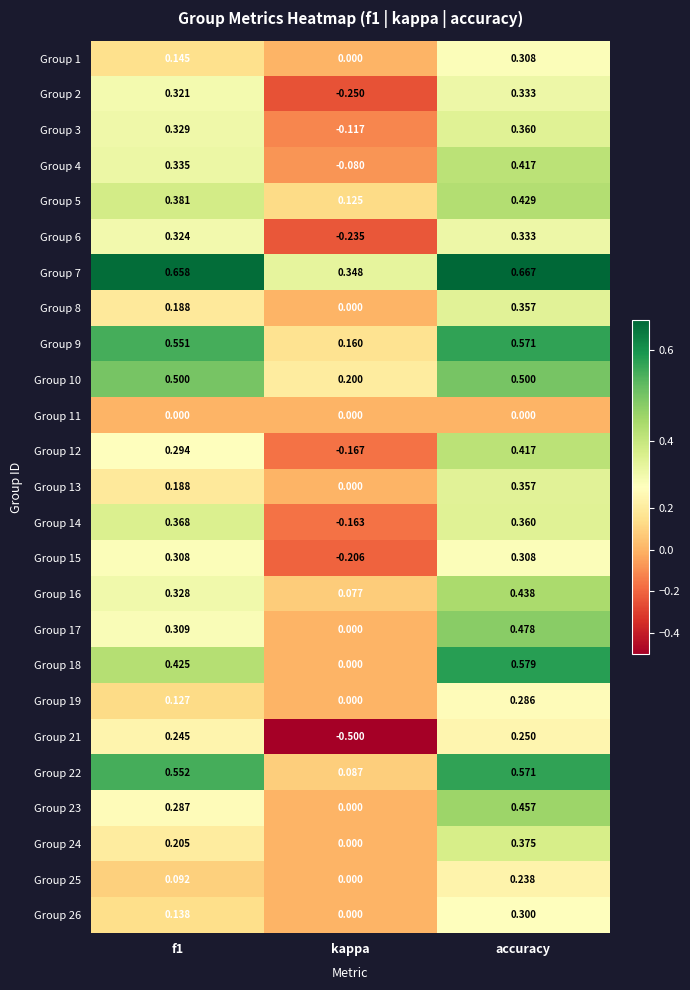

Is the value of Group 17 at kappa greater than the value of Group 15 at kappa?

Yes